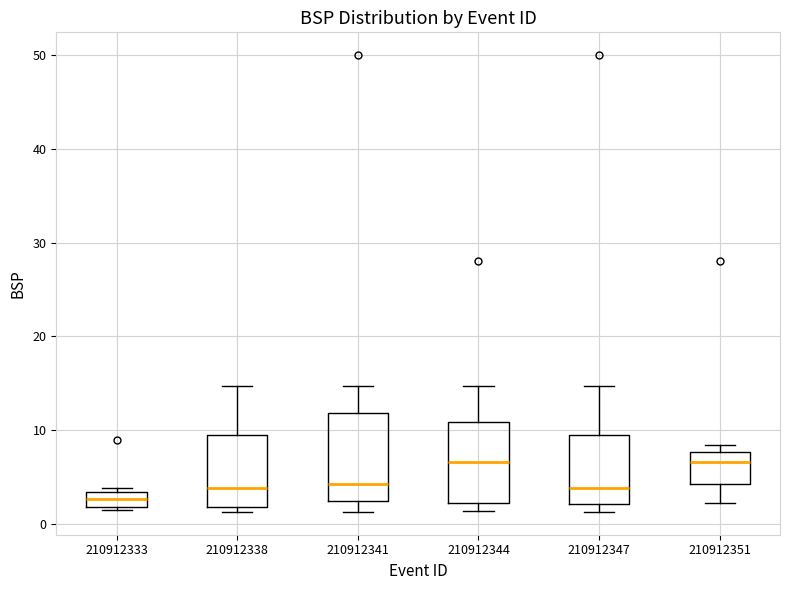

Where does the upper whisker of the box at x = 210912341 end on the y-axis? The values are not printed on the chart, so give them approximately, as read against the axis.

15